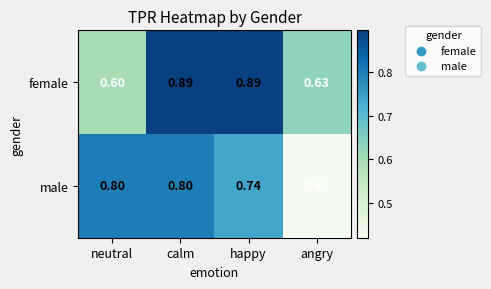

Which category has the lowest value in the male series?

angry